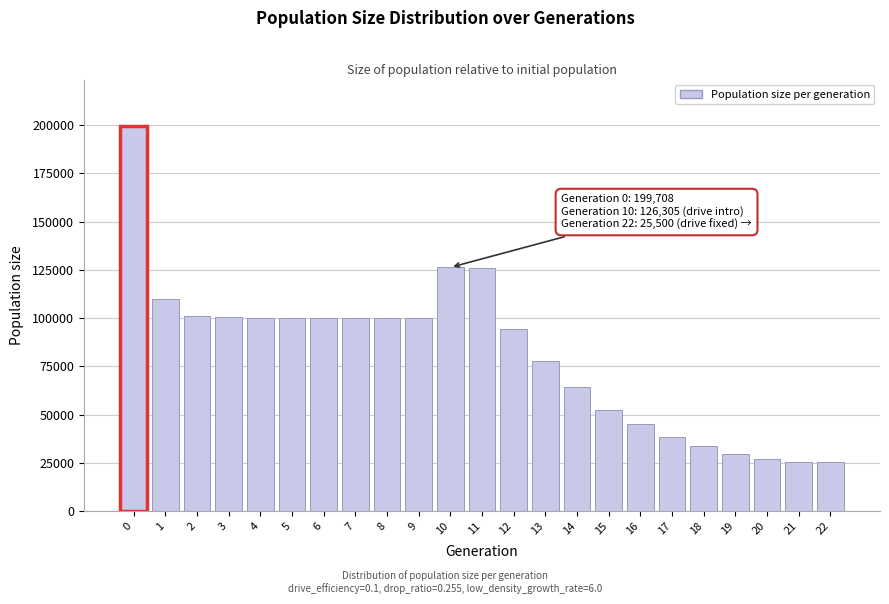

What is the minimum value shown in the chart?

25500